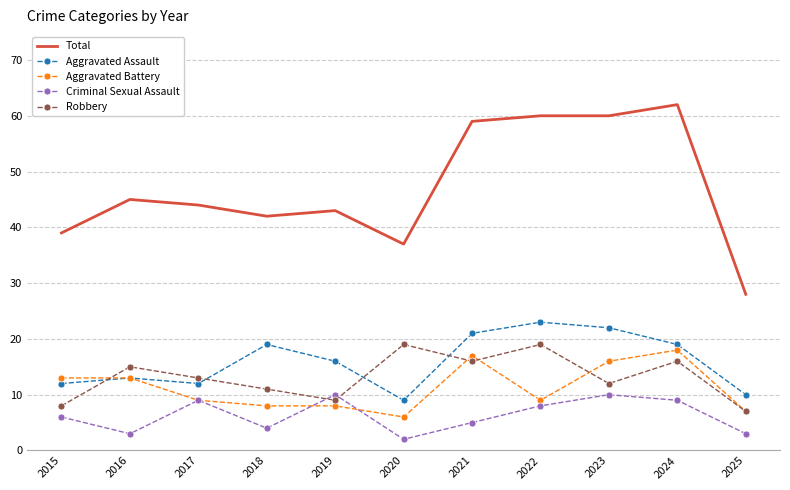

What is the sum of the Aggravated Battery values at 2018 and 2016?

21